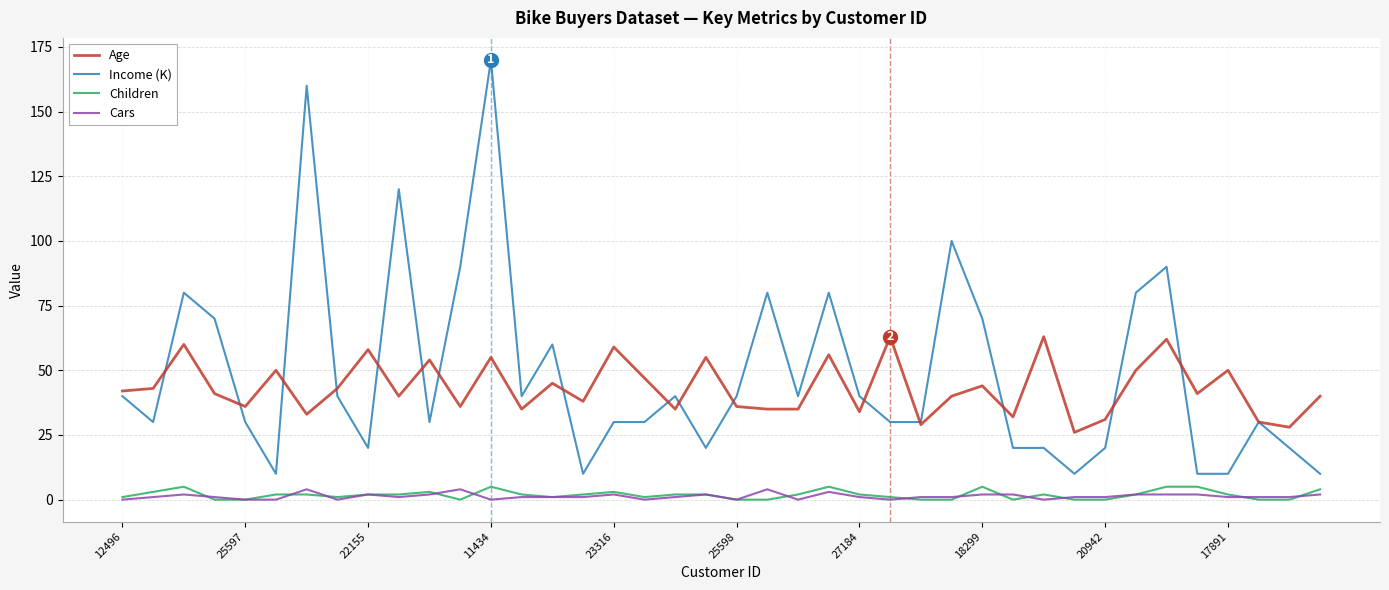

True or false: Income (K) and Cars cross at least once.

False